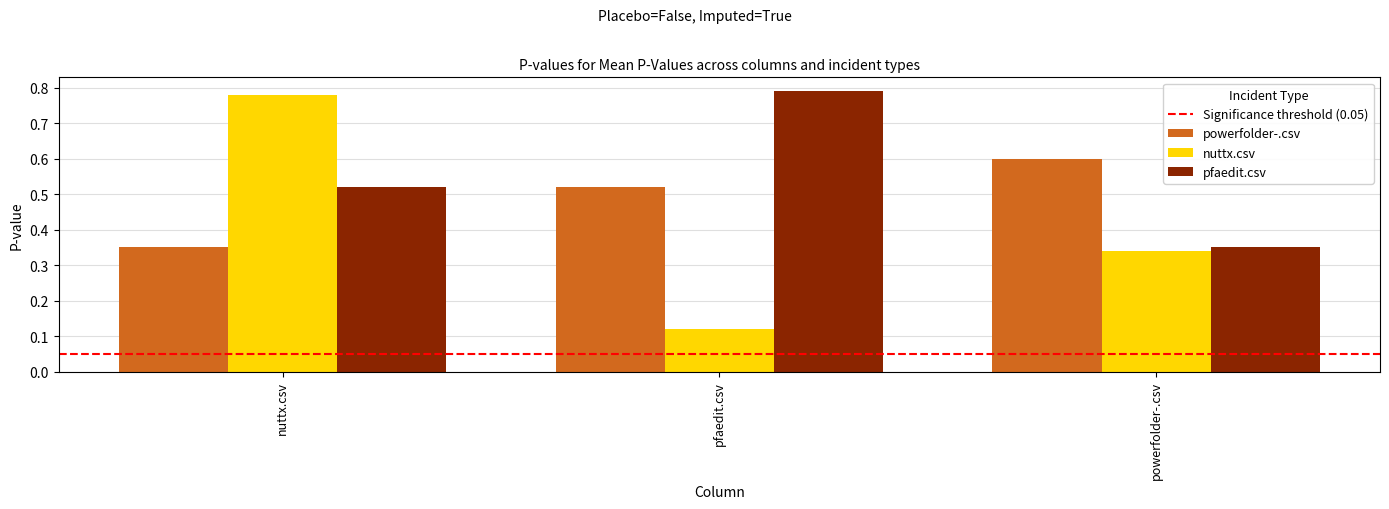

True or false: powerfolder-.csv has a value of 0.8 at pfaedit.csv.

False